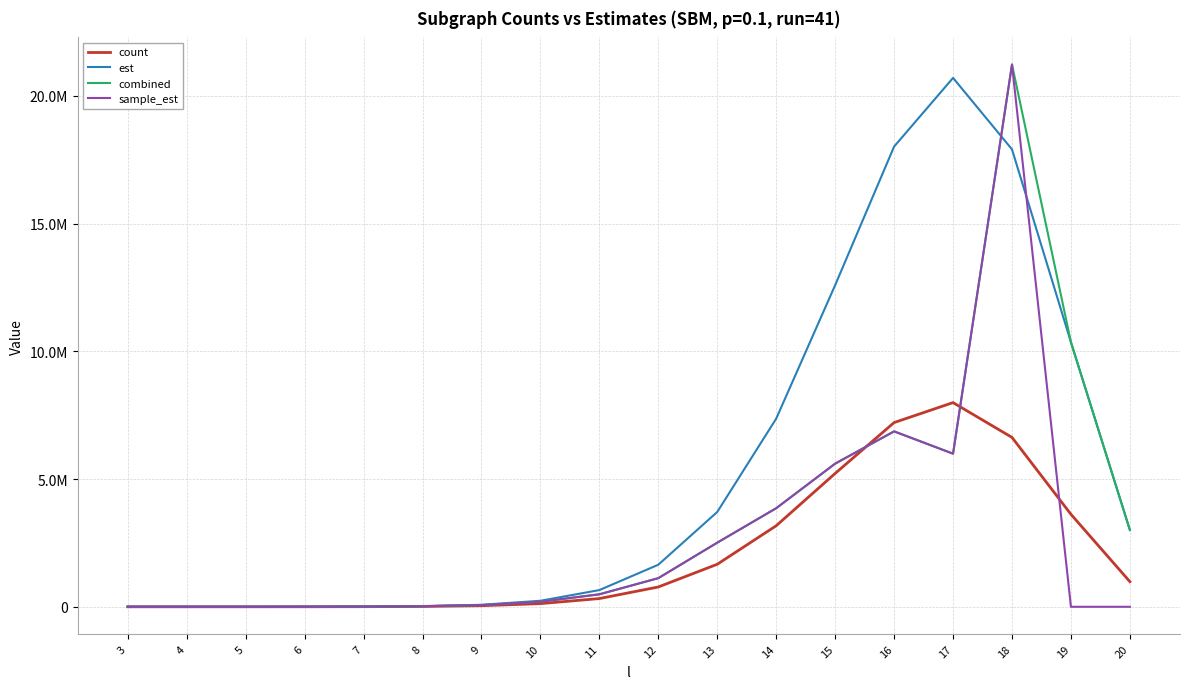

What are all the series names shown in the legend?

count, est, combined, sample_est